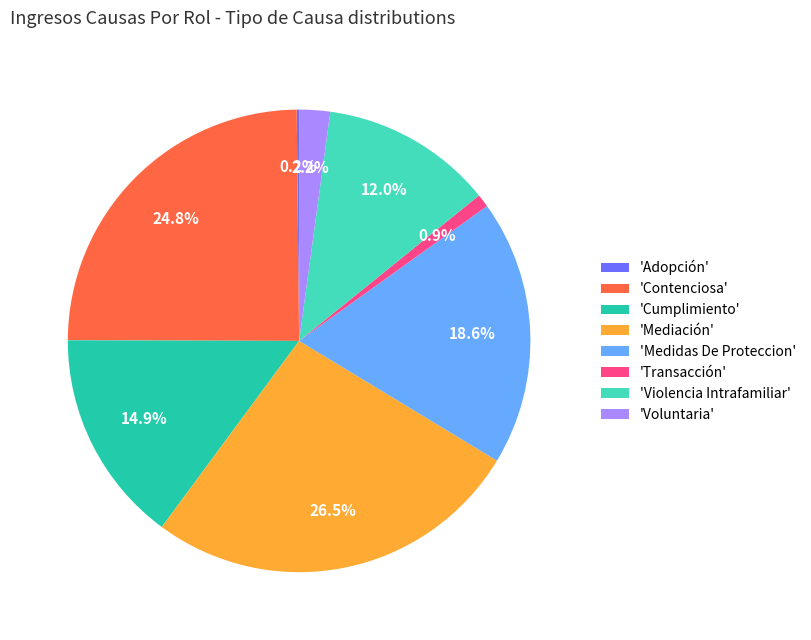

What is the largest slice in the pie chart?

'Mediación'